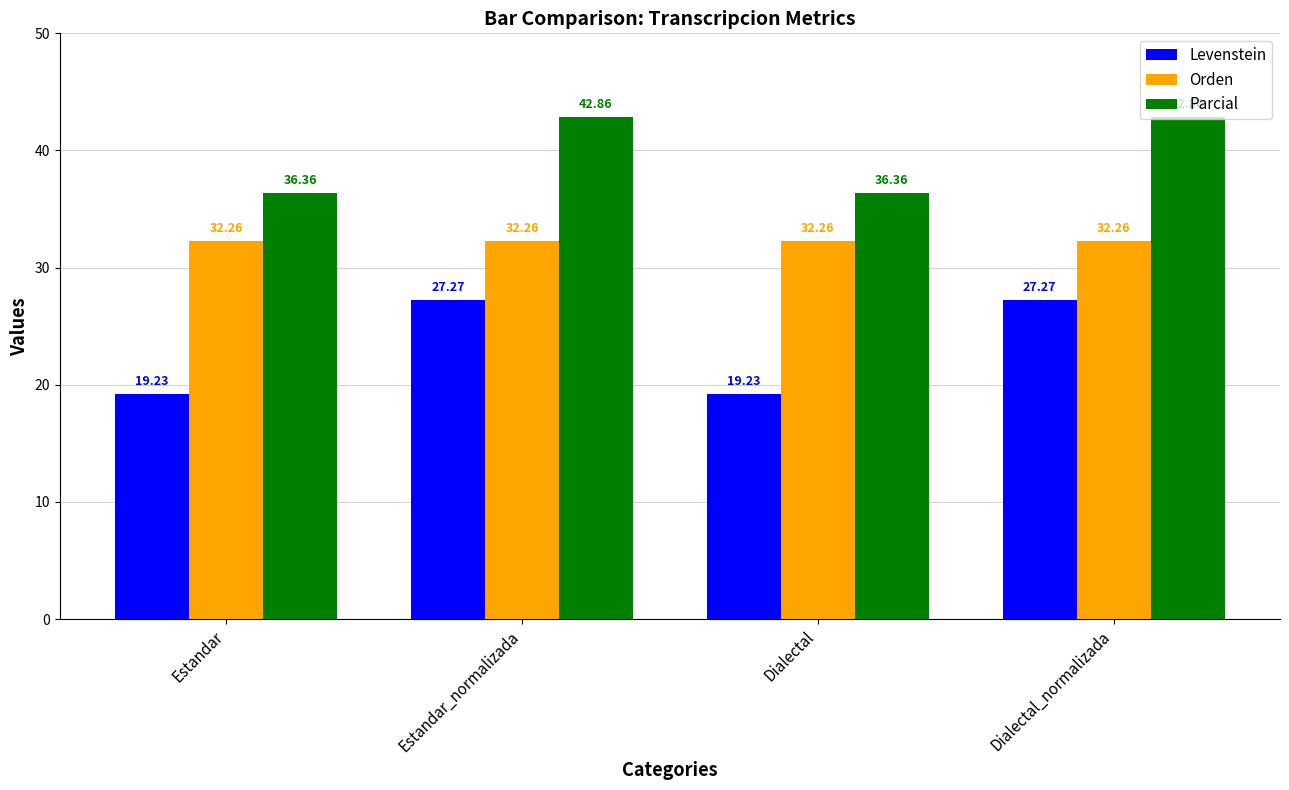

Reading left to right, extract all data points from this chart.

Levenstein: 19.2	27.3	19.2	27.3
Orden: 32.3	32.3	32.3	32.3
Parcial: 36.4	42.9	36.4	42.9